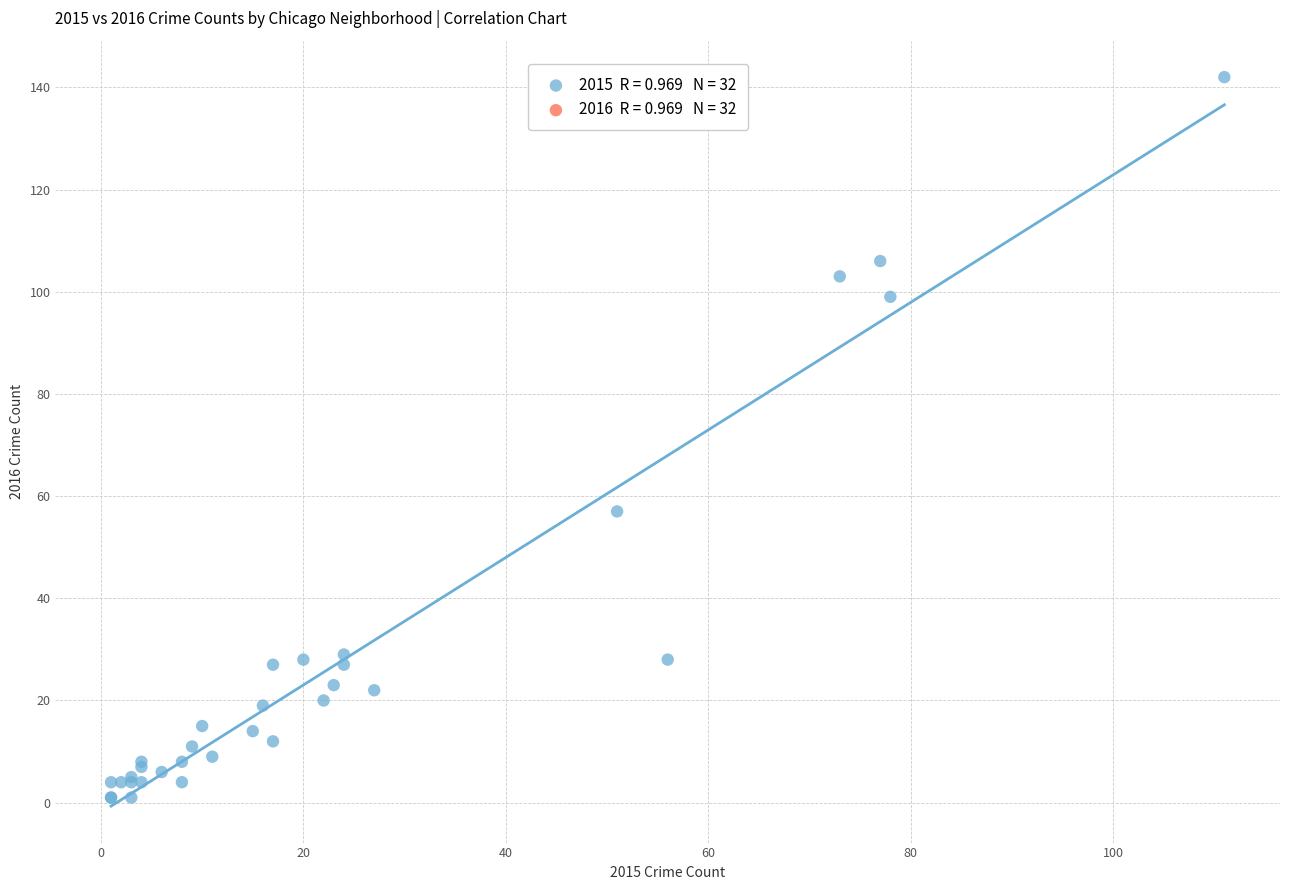

What Y value in the scatter plot is closest to 71?

57